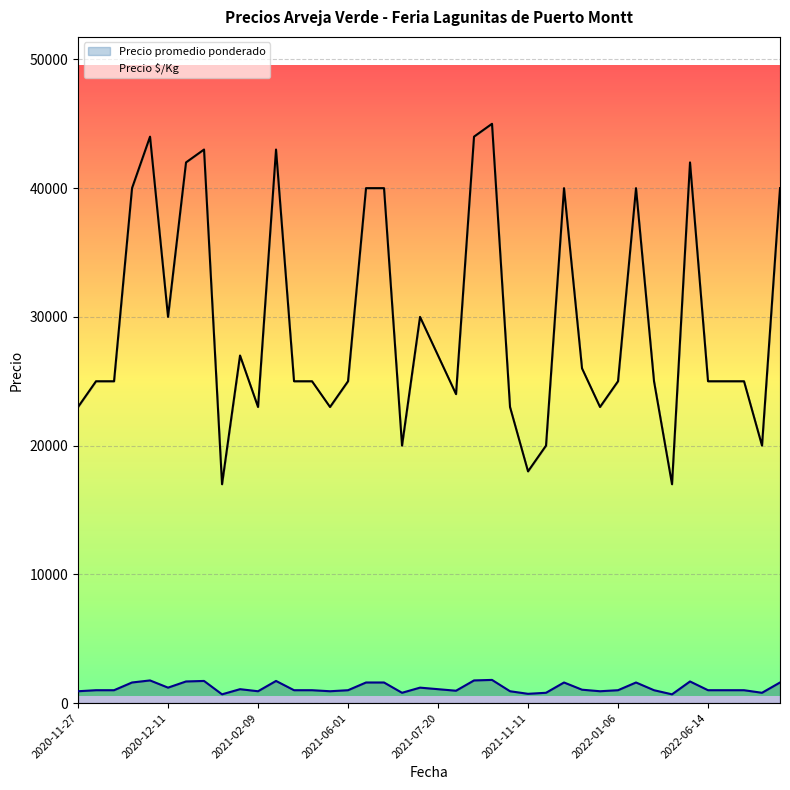

What is the sum of all Precio promedio ponderado values?

1184000